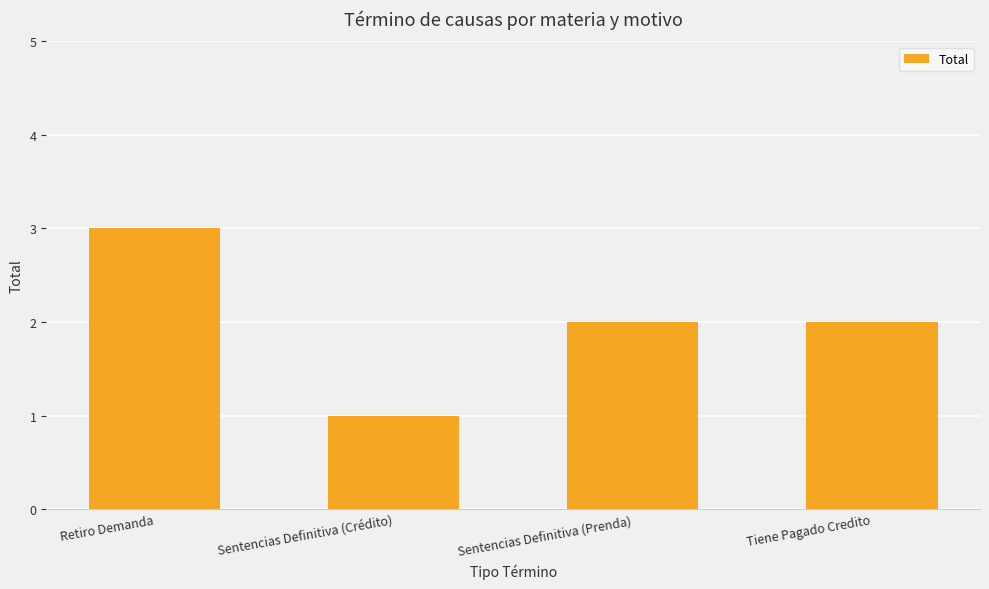

Which label corresponds to the smallest value in the chart?

Sentencias Definitiva (Crédito)